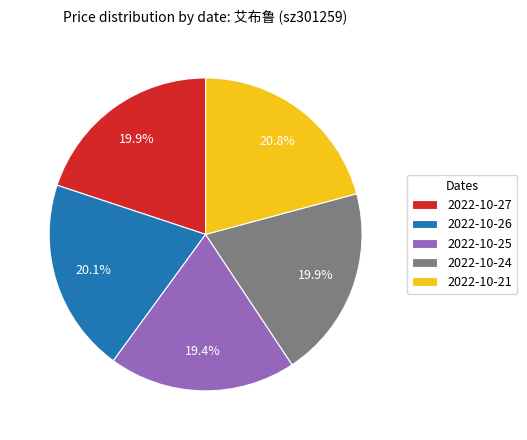

What is the smallest slice in the pie chart?

2022-10-25